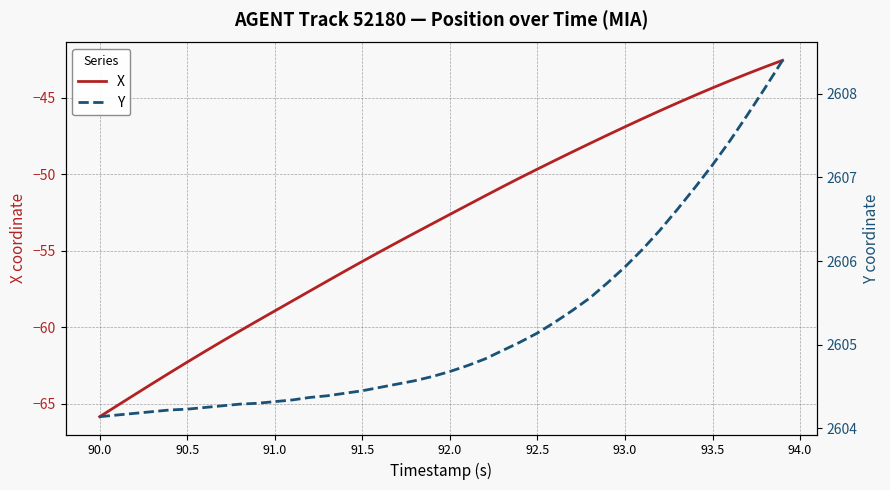

At which label does X reach its minimum?

90.0